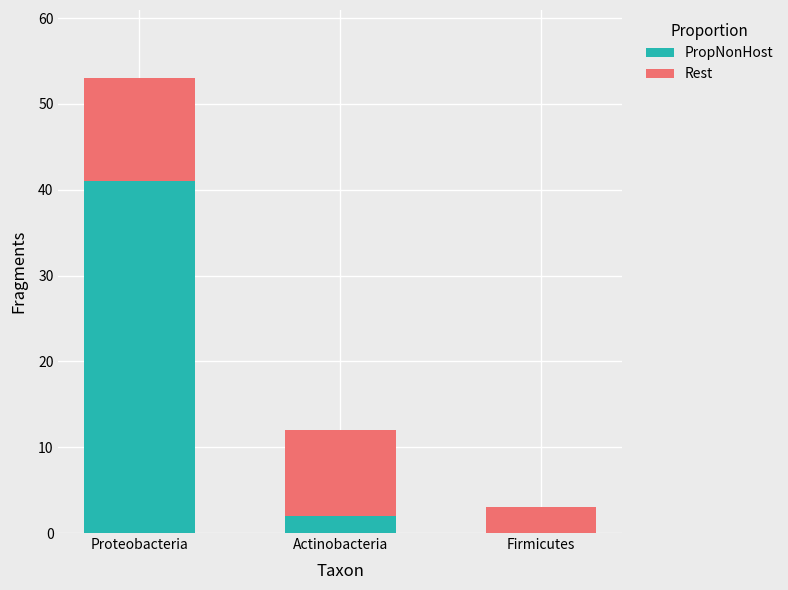

What is the sum of all PropNonHost values?

43